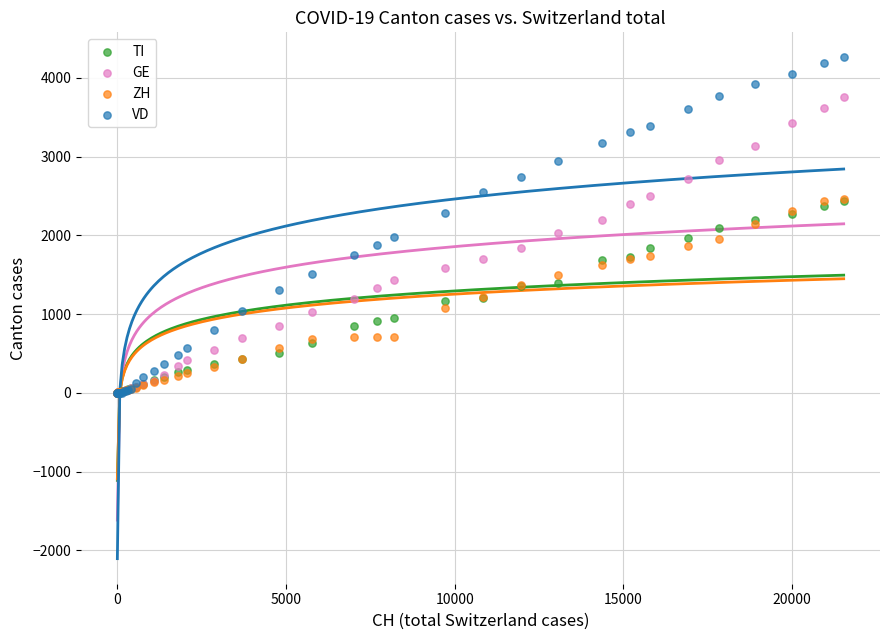

Which series contains the highest Y value?

VD